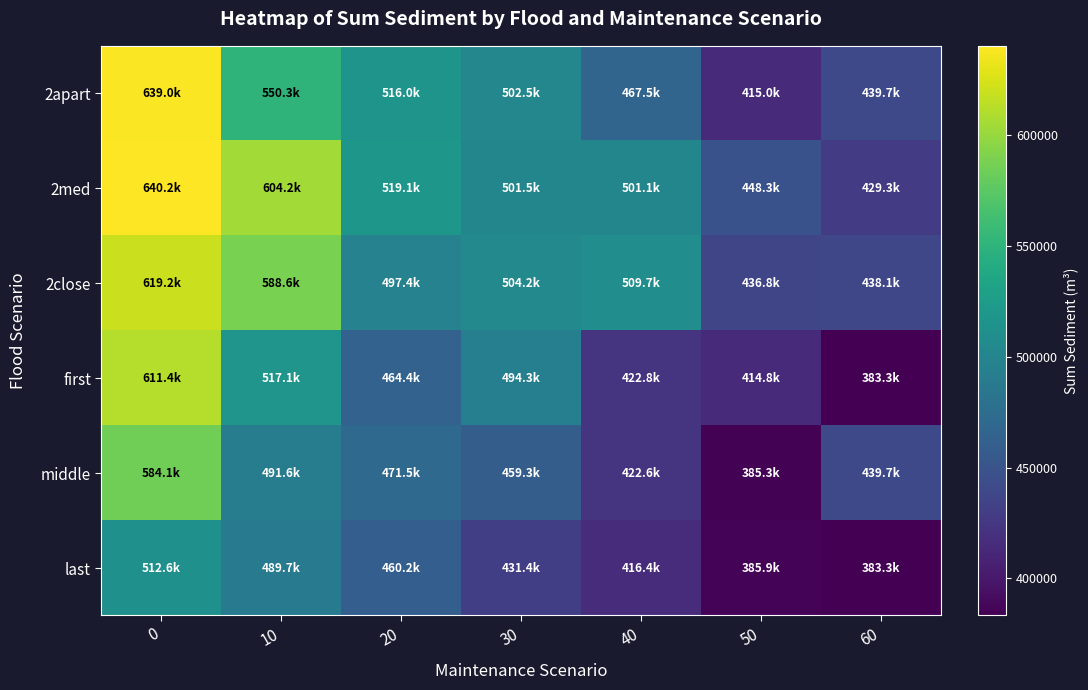

Reading left to right, what are all the values shown in this chart?

2apart: 0=639031.7	10=550271.3	20=516007.4	30=502471.2	40=467547.6	50=414981.9	60=439694.2
2med: 0=640230.7	10=604204.6	20=519060.5	30=501536.1	40=501088.9	50=448334.4	60=429339.7
2close: 0=619170.1	10=588585.1	20=497401.4	30=504151.8	40=509699.9	50=436792.3	60=438091.4
first: 0=611379.8	10=517052.3	20=464355.9	30=494316.0	40=422827.0	50=414784.0	60=383272.8
middle: 0=584110.4	10=491585.4	20=471506.3	30=459304.2	40=422599.3	50=385255.2	60=439694.2
last: 0=512572.0	10=489740.7	20=460176.1	30=431421.8	40=416386.4	50=385920.3	60=383272.8